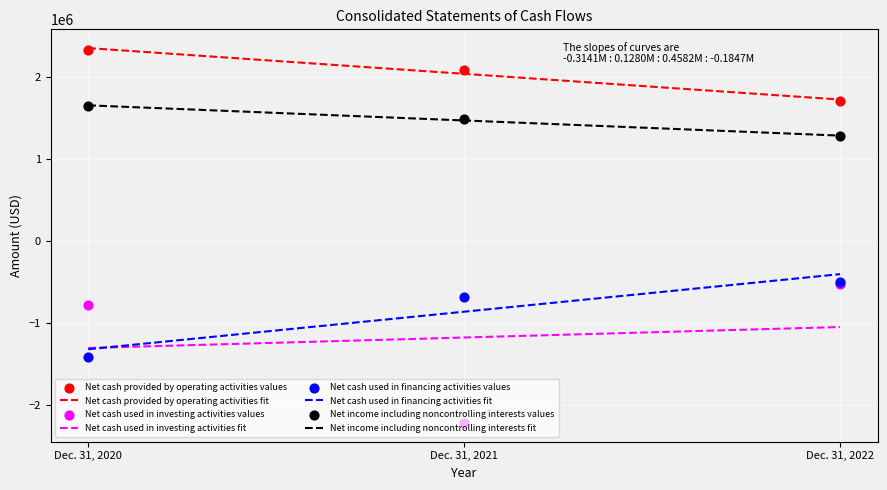

Is the value of Net cash used in financing activities at Dec. 31, 2022 greater than the value of Net cash used in investing activities at Dec. 31, 2020?

Yes